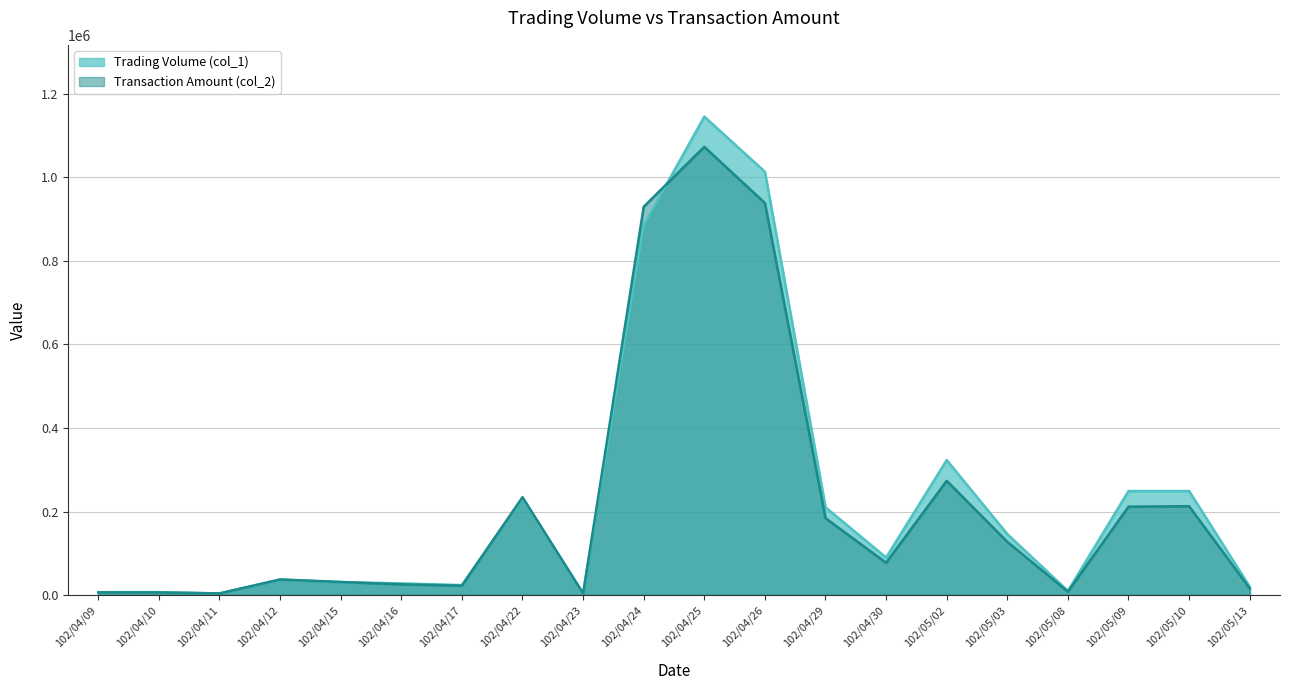

Rank the series by their average value, from lowest to highest.

Transaction Amount (col_2), Trading Volume (col_1)